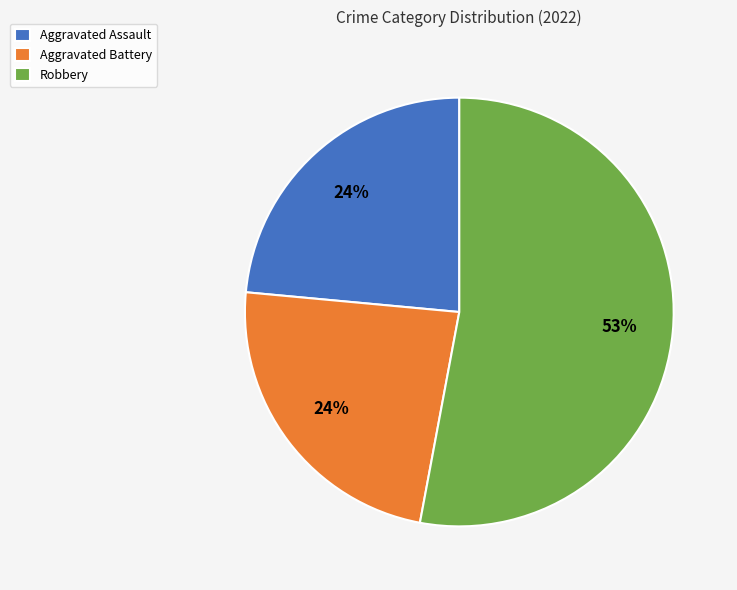

Is Robbery the majority of the pie?

Yes